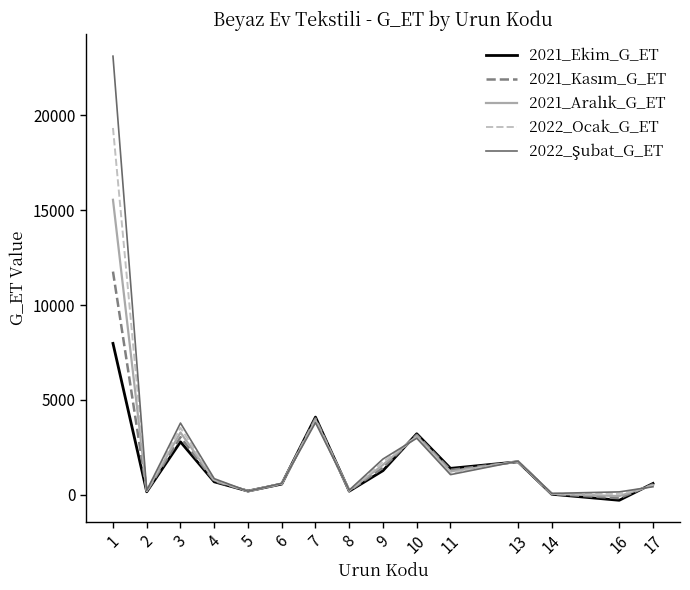

What is the greatest value displayed?

23115.7